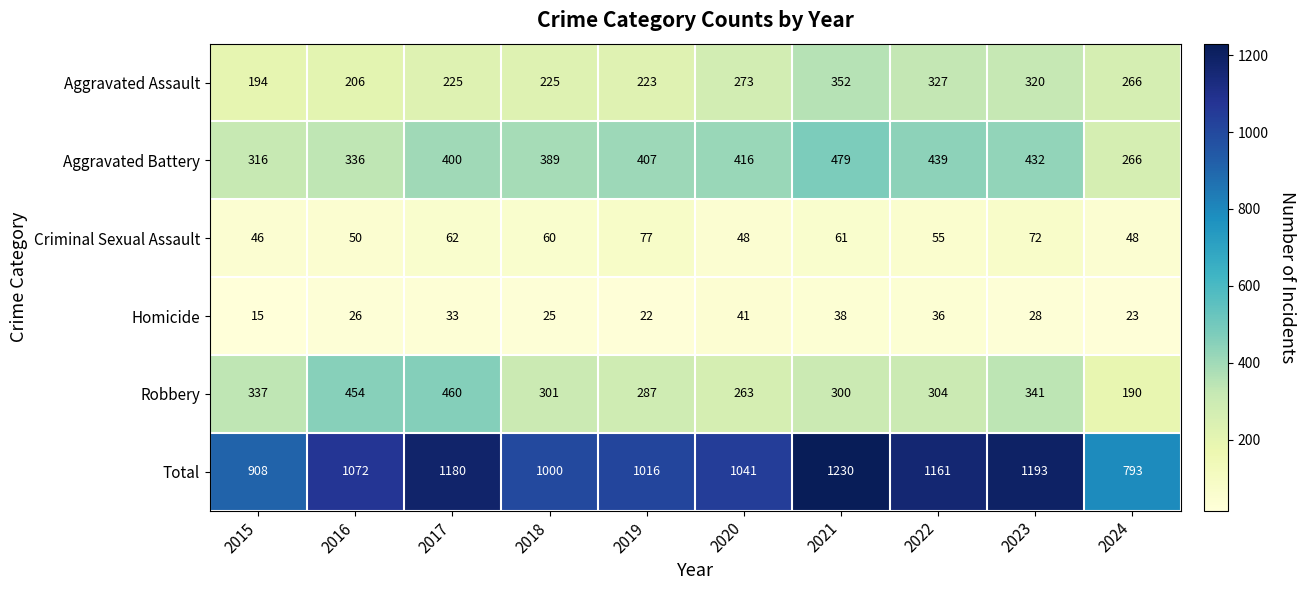

What is the greatest value displayed?

1230